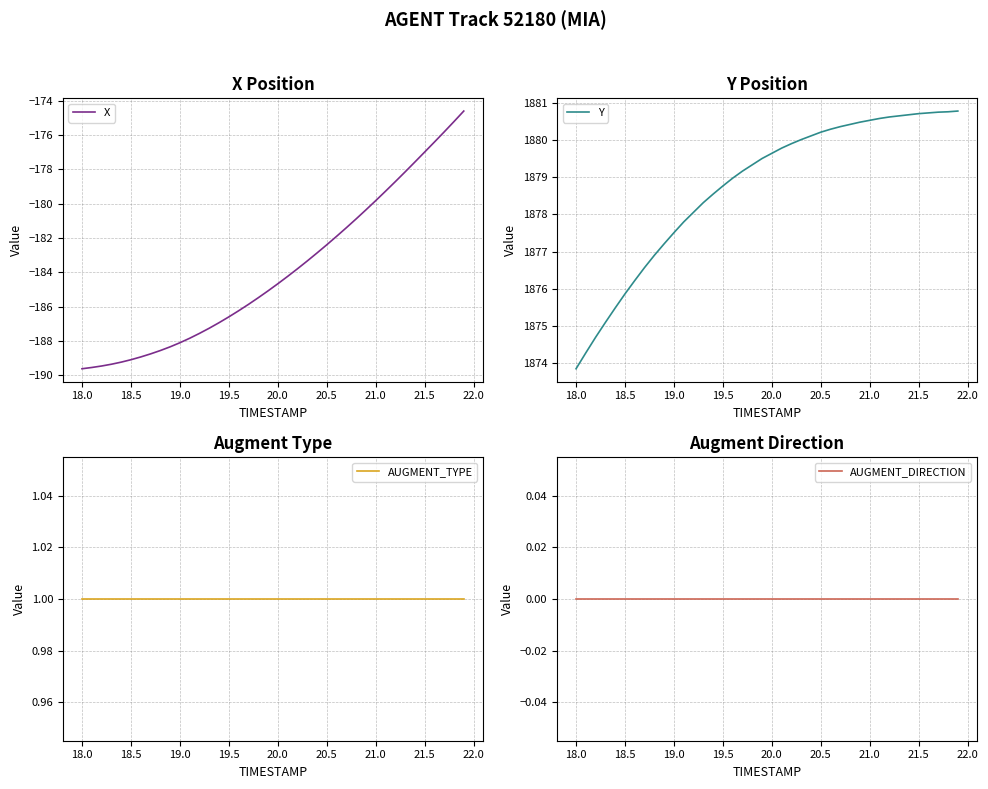

At which label does Y reach its minimum?

18.0